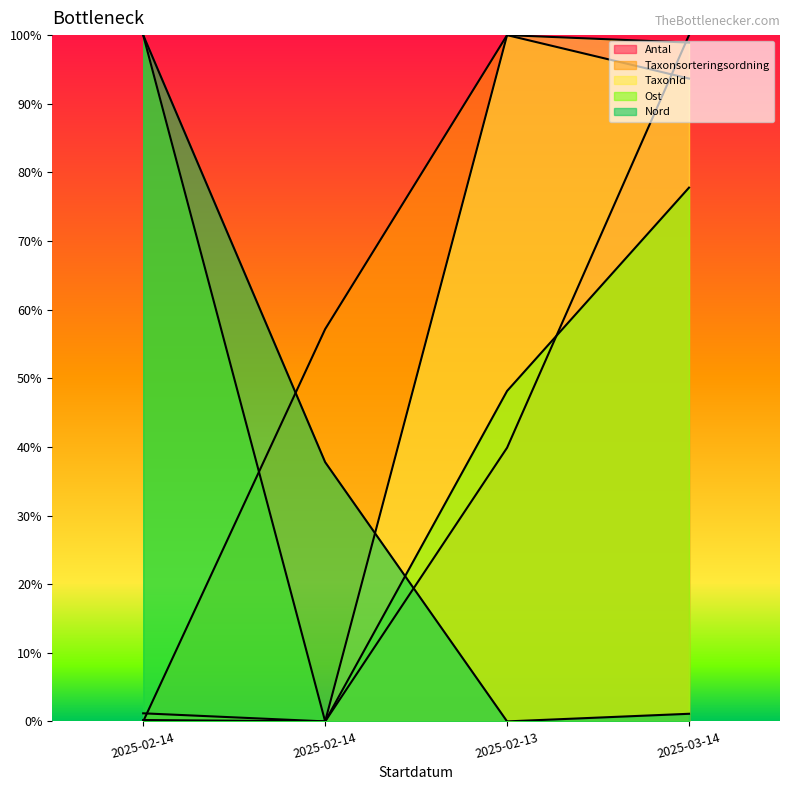

Count the number of data series in this chart.

5